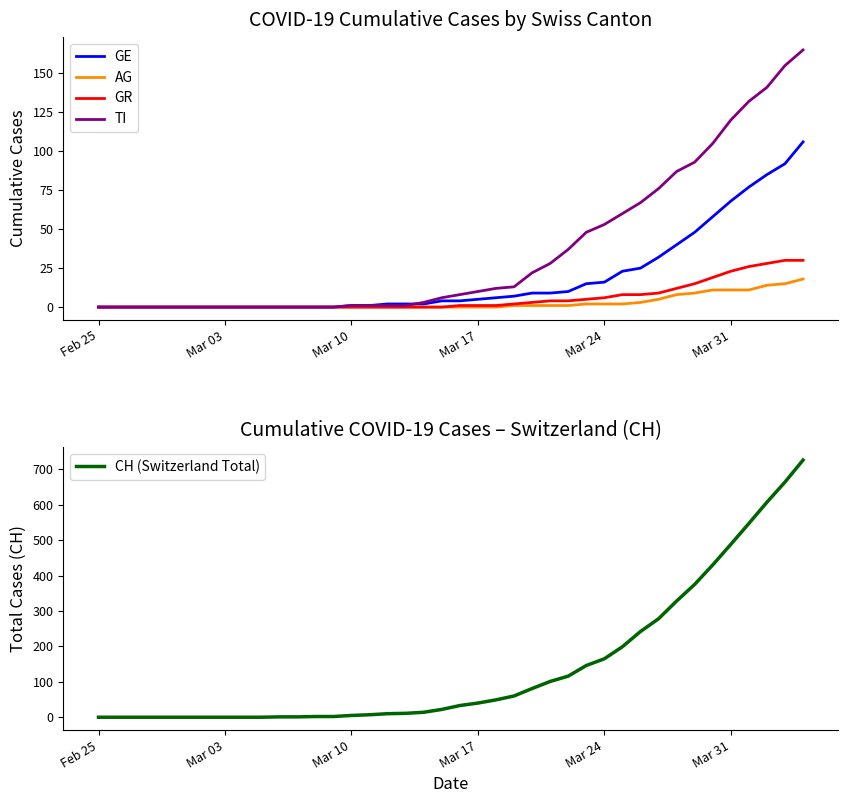

Rank the series by their maximum value, from lowest to highest.

AG, GR, GE, TI, CH (Switzerland Total)